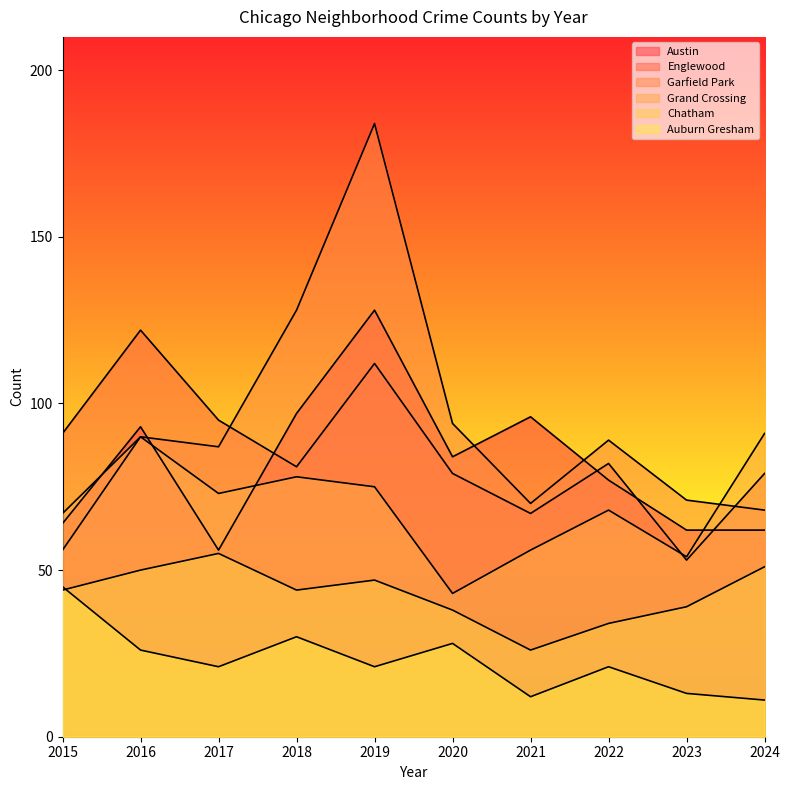

What is the difference between the highest and lowest values at 2016?

96